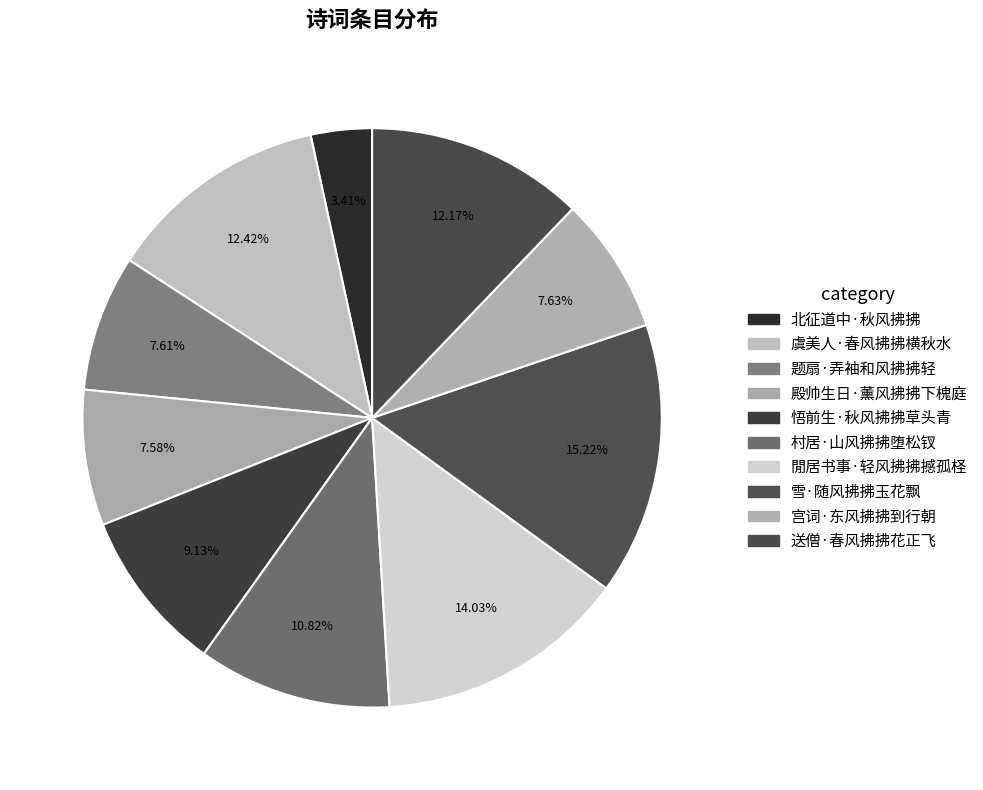

How many slices are in this pie chart?

10